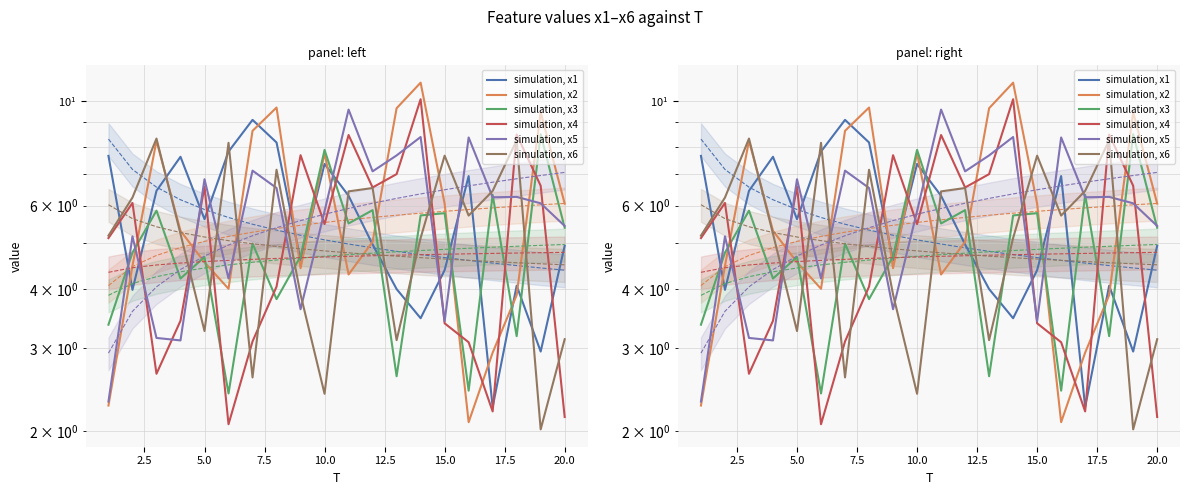

Does the chart have visible grid lines?

Yes